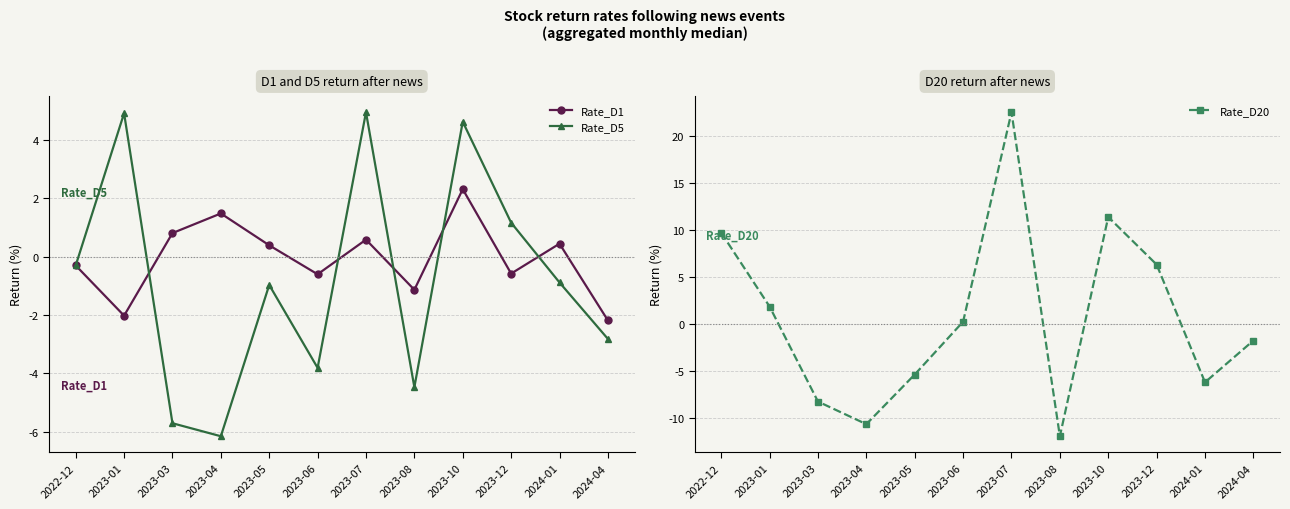

True or false: Rate_D1 has a value of -1.9 at 2023-08.

False